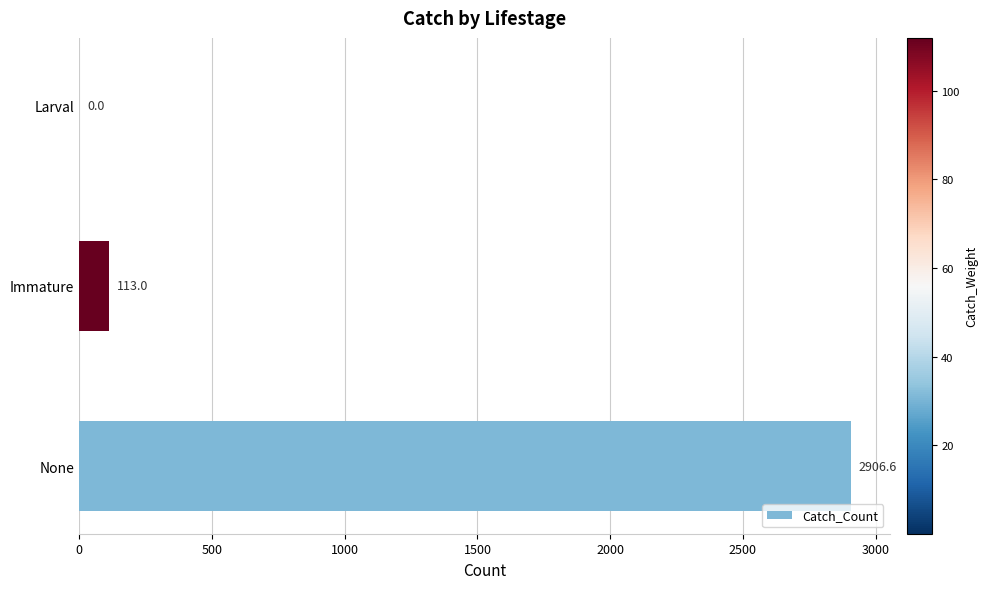

Is it true that the value at Immature is 113.0?

True